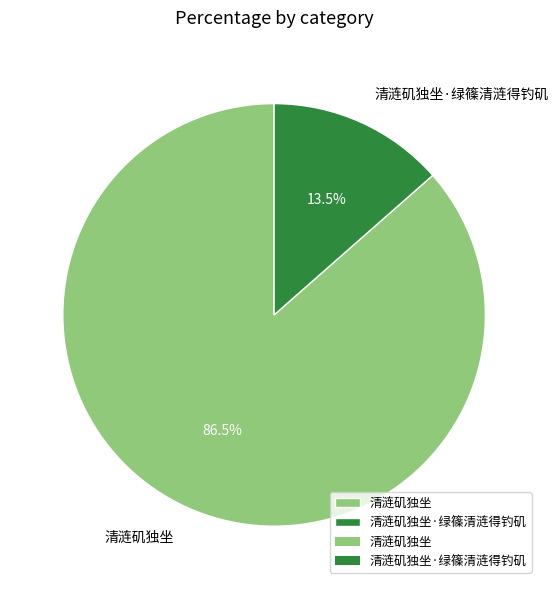

Is 清涟矶独坐 the majority of the pie?

Yes